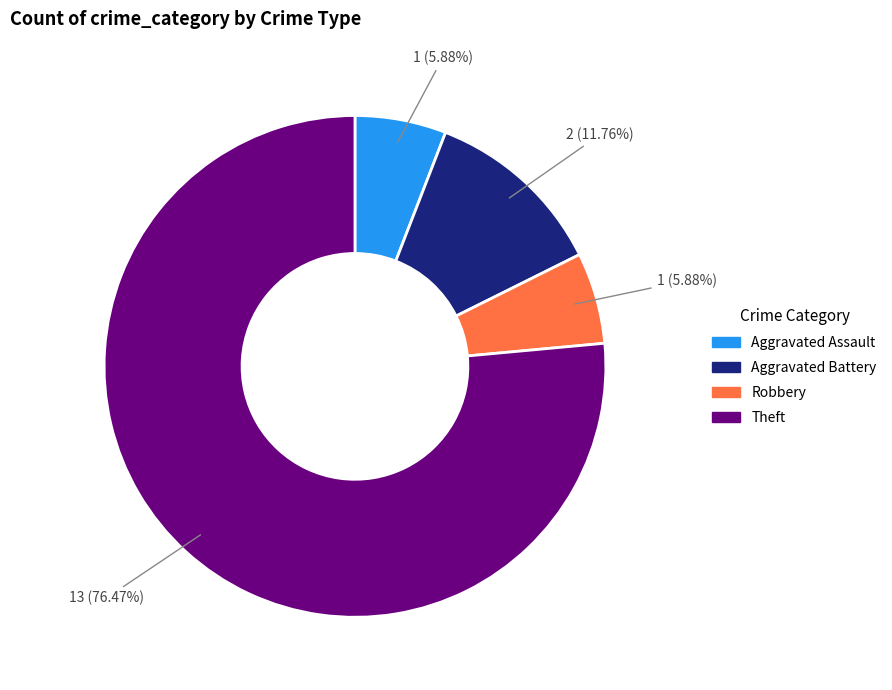

What is the largest slice in the pie chart?

Theft